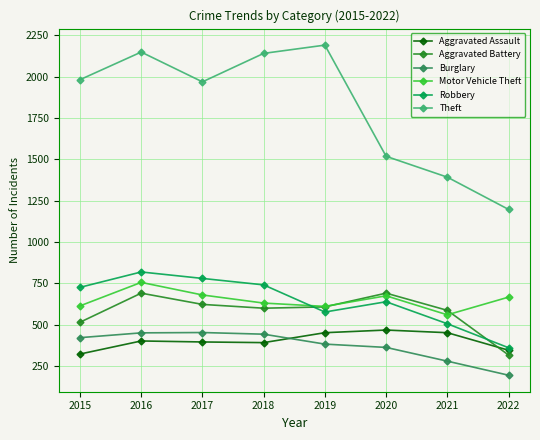

Where is Theft nearest to the value 1693?

2020